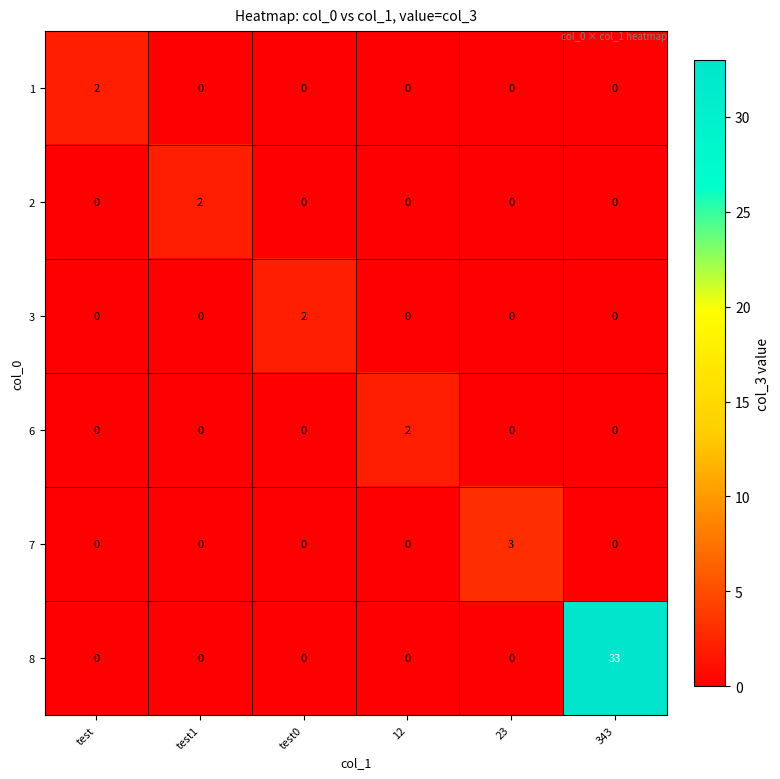

True or false: 2 has a value of 0 at test.

True